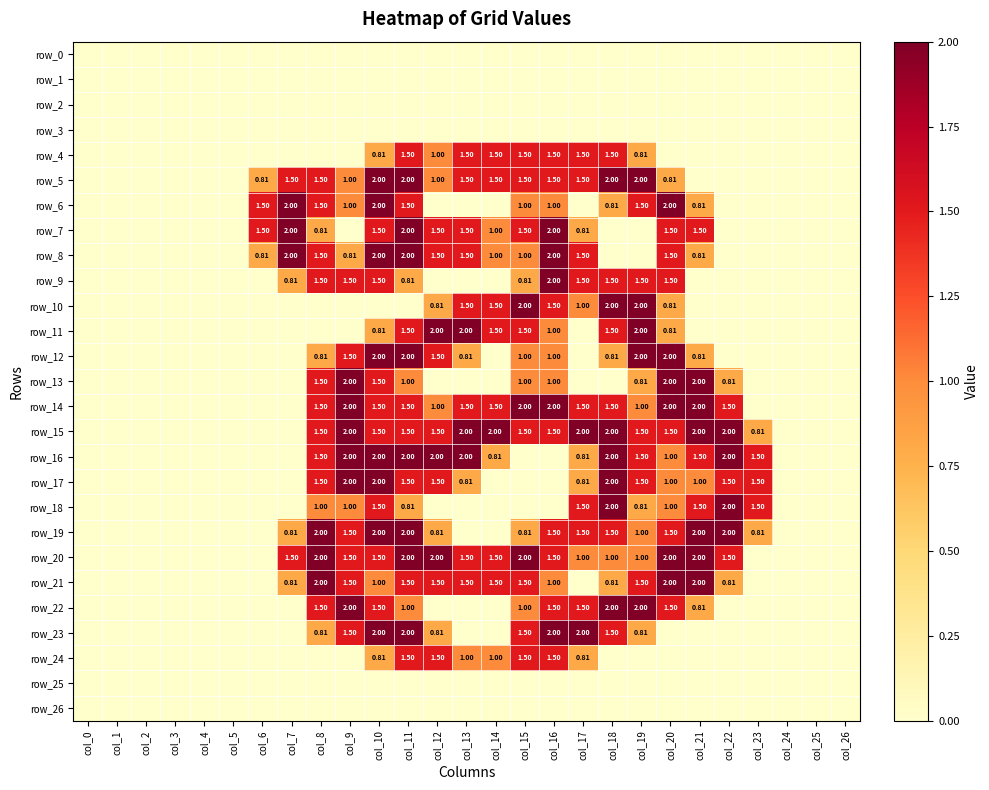

What is the sum of all row_7 values?

19.1